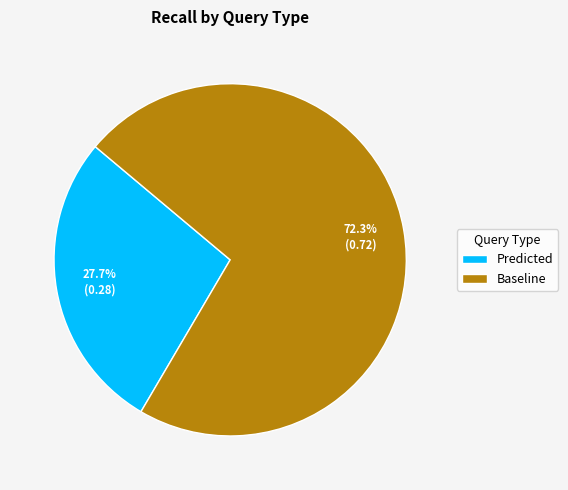

To the nearest percent, what percentage of the pie is Baseline?

72%